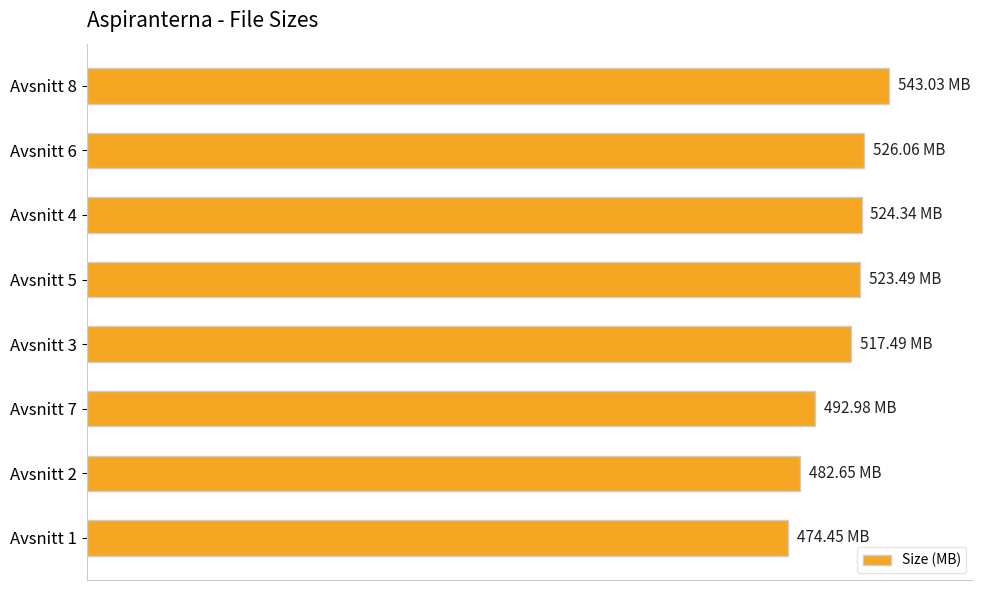

Does the chart contain any negative values?

No